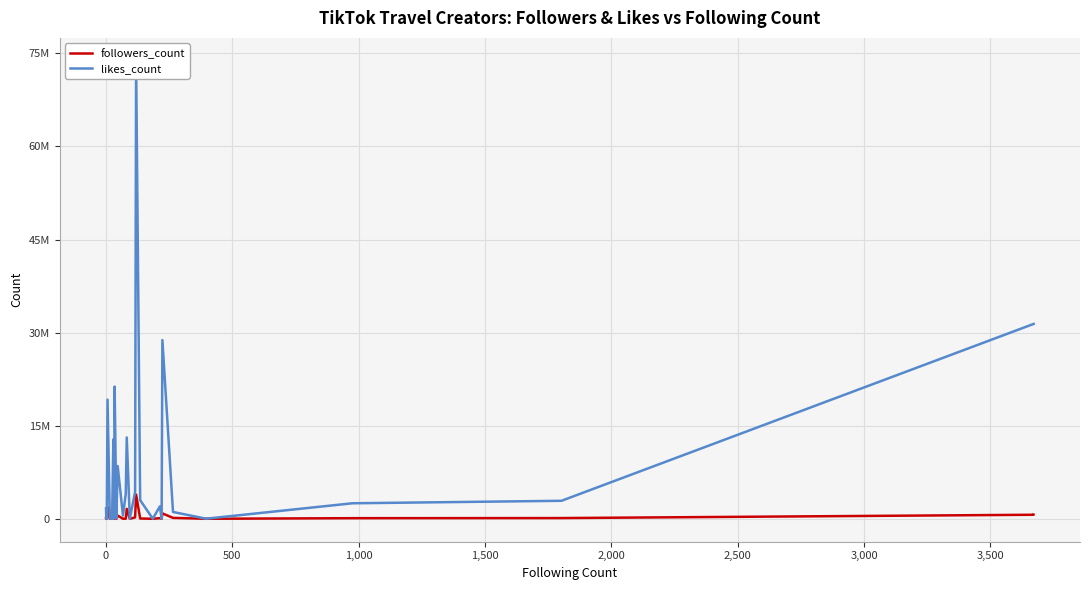

Reading left to right, what are all the values shown in this chart?

followers_count: 83000	83000	2124	20	254	1900000	4842	4842	135	33000	33000	33000	33000	33000	33000	25700	20	280100	315	15900	275600	3806	516400	11800	15800	1600000	602	220300	3900000	48100	1084	100900	458	871400	144300	4569	97600	116300	649700	649800
likes_count: 1700000	1700000	61400	330	5174	19200000	37000	37000	2136	769500	769500	769500	769500	769500	769500	334800	21	12800000	2402	488200	21300000	75400	8500000	535400	4000000	13100000	15200	4300000	73800000	3000000	15300	2000000	6710	28800000	1100000	13200	2500000	2900000	31400000	31400000